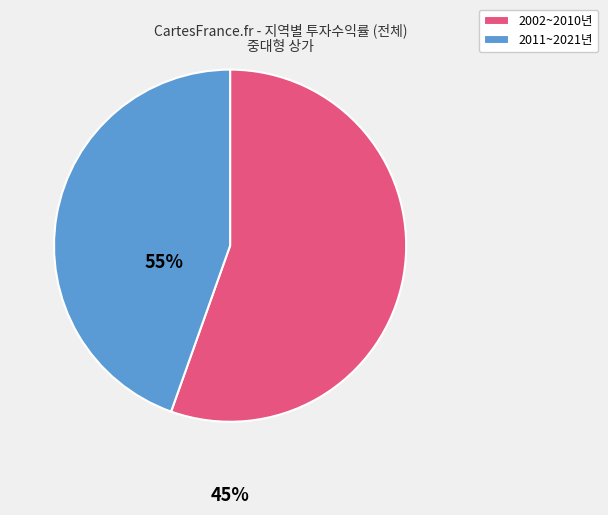

Rank the categories by value from highest to lowest.

2002~2010년, 2011~2021년